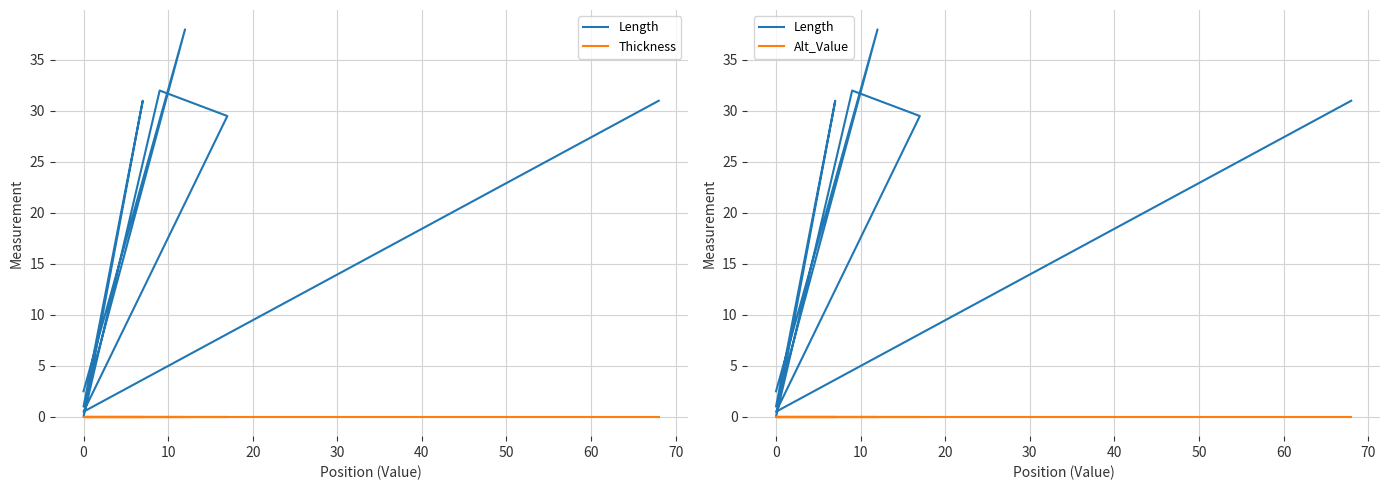

List the series in order of their peak value, lowest first.

Thickness, Alt_Value, Length